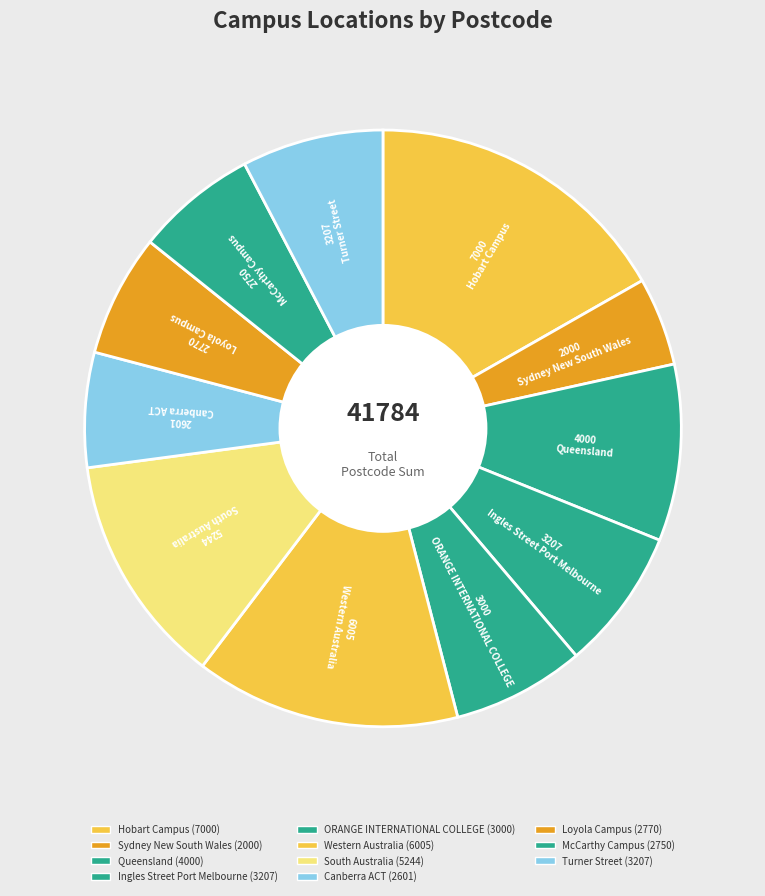

Count the number of slices in the pie.

11